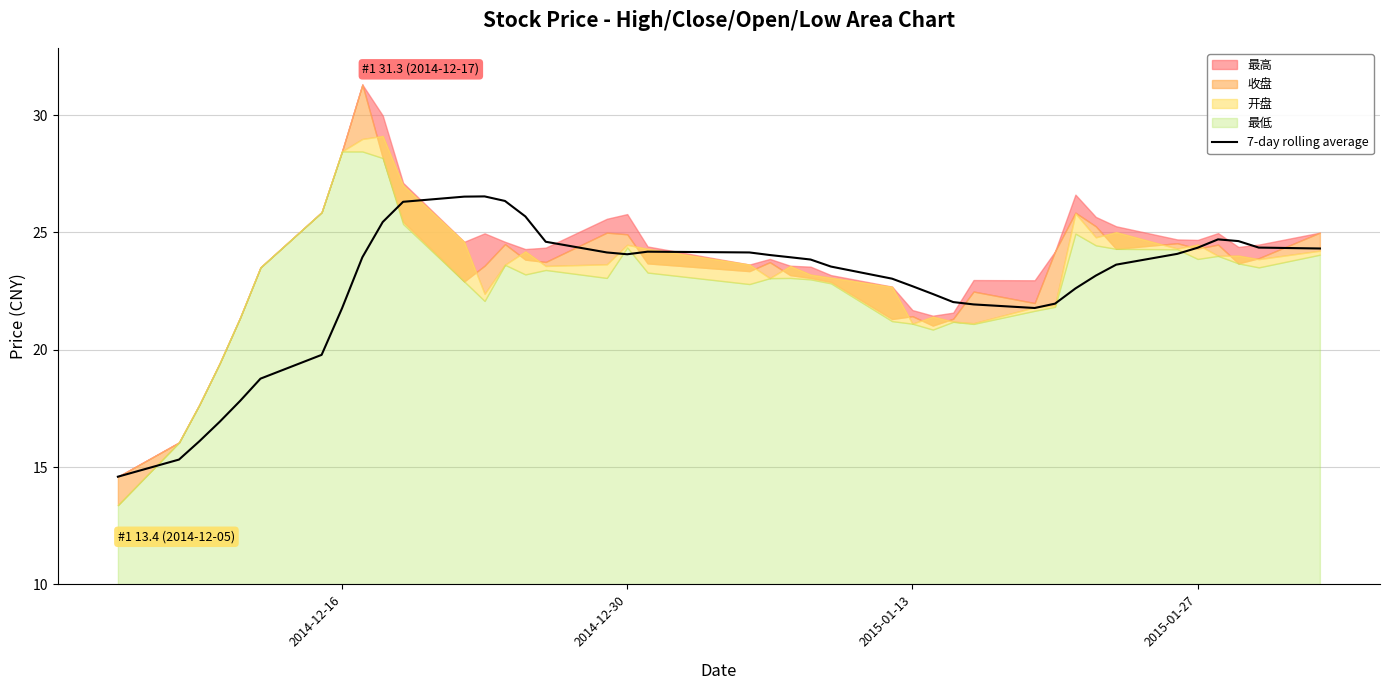

Is it true that 7-day rolling average equals 24.3 at 2015-01-27?

True